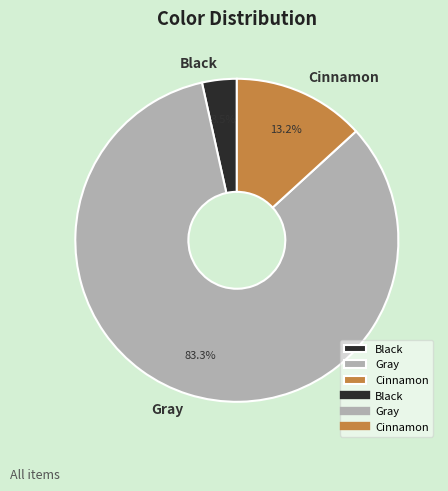

Which slice is the smallest?

Black